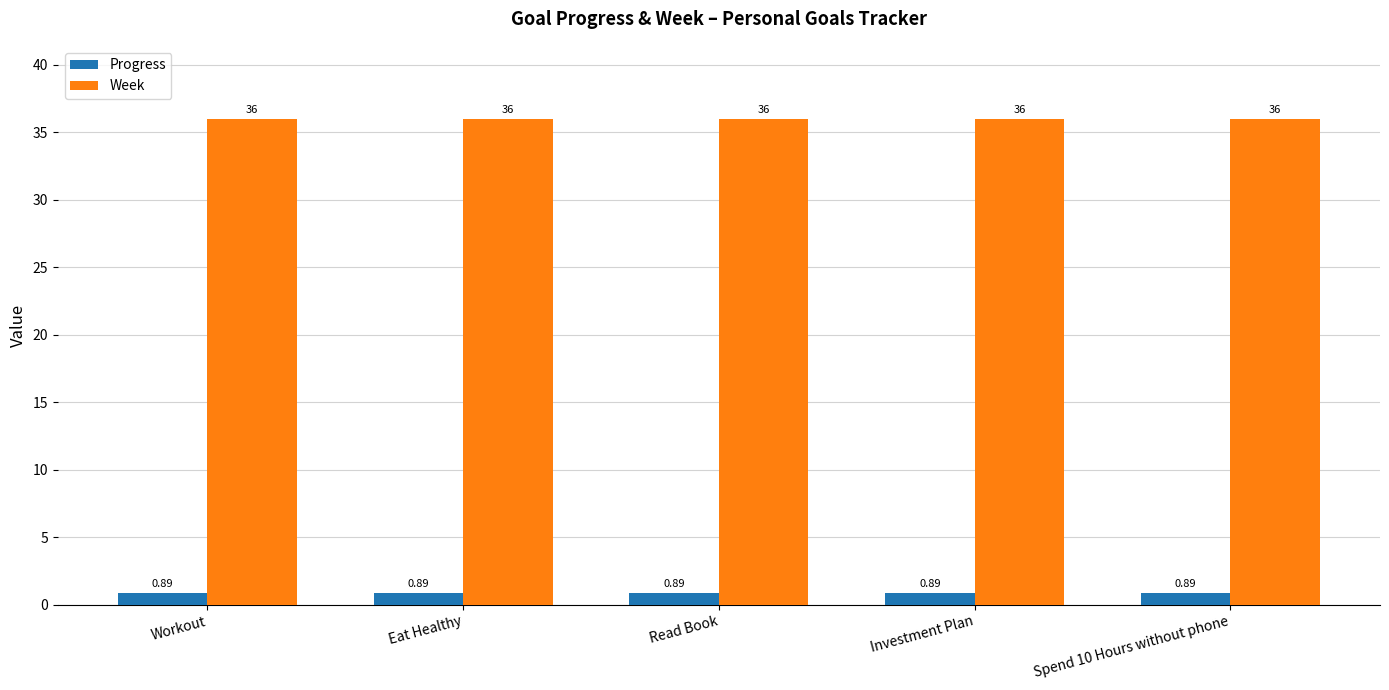

Rank the series at Investment Plan from highest to lowest value.

Week, Progress